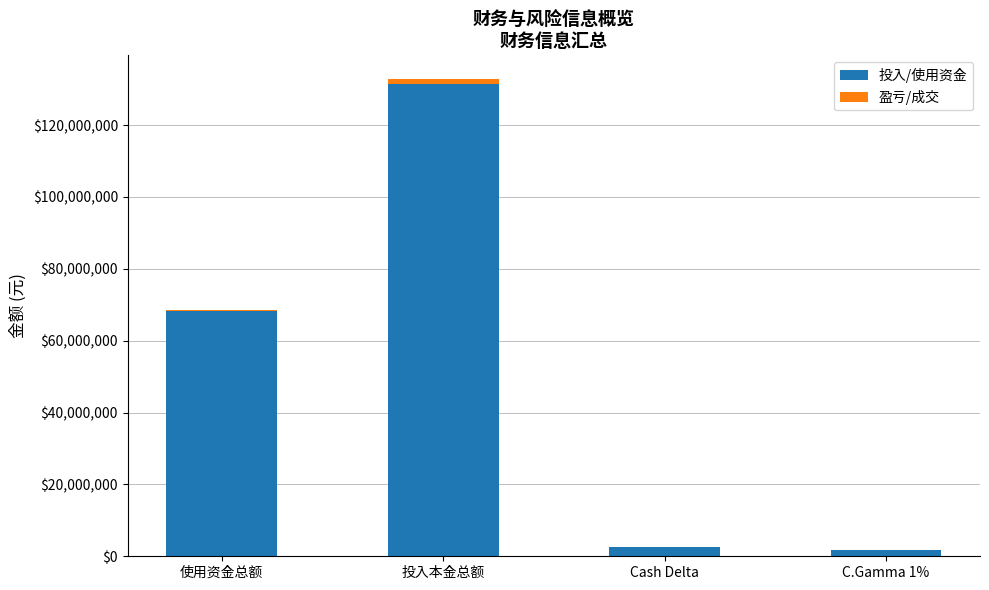

Is it true that 投入/使用资金 equals 131310386 at 投入本金总额?

True